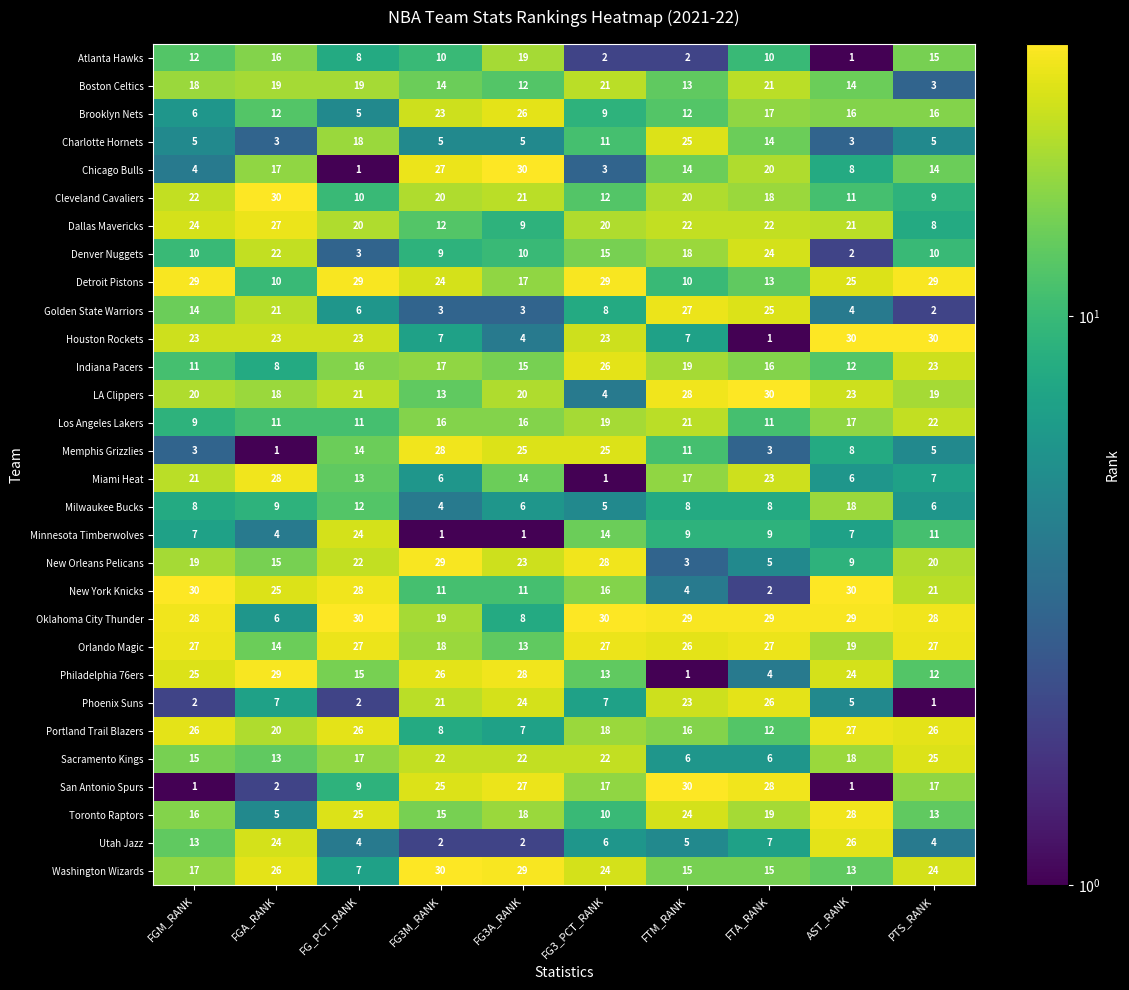

What is the difference between the highest and lowest values at PTS_RANK?

29